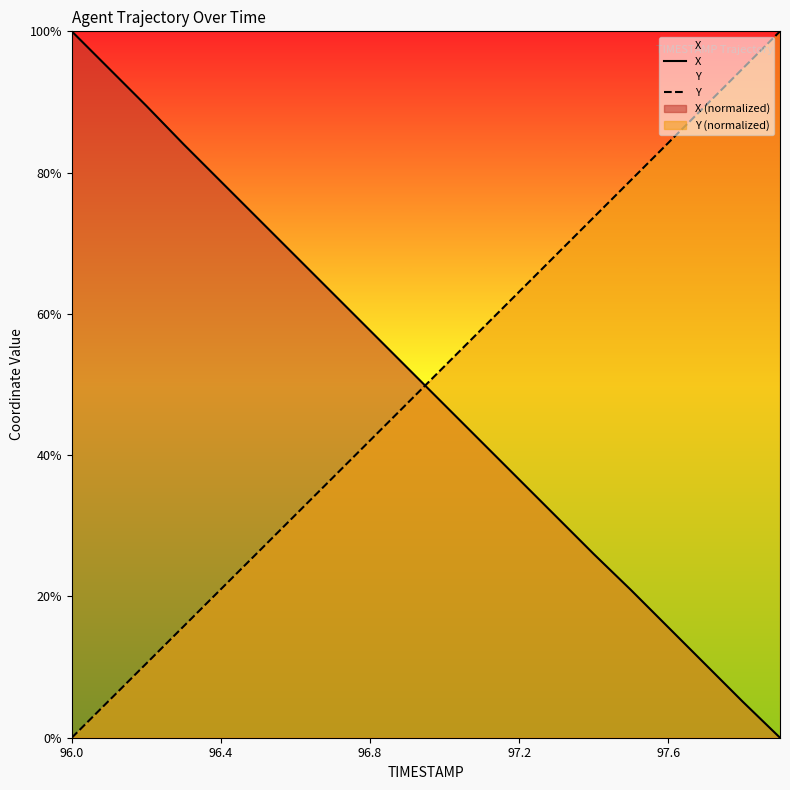

The value of X at 96.0 is 137.3. True or false?

False